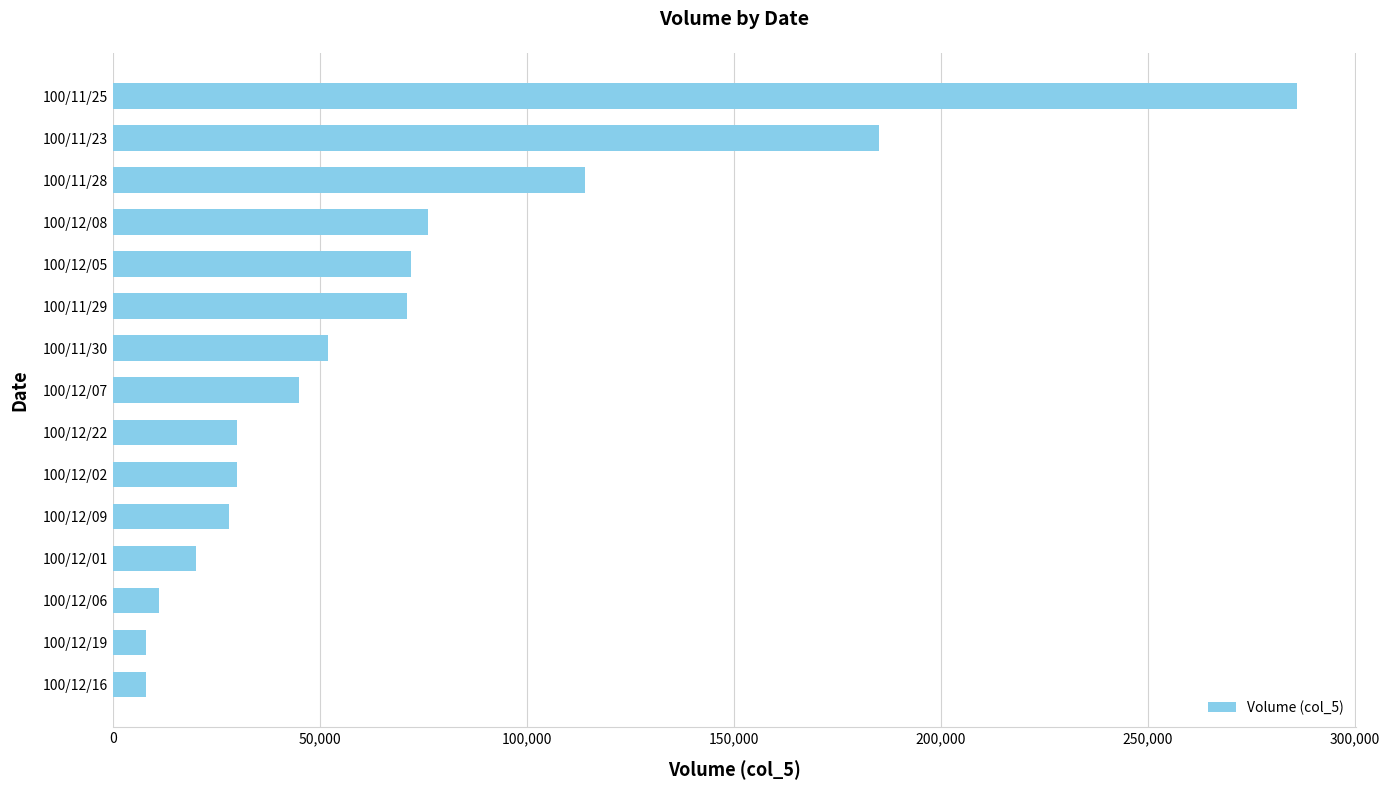

What is the sum of all values?

1036000